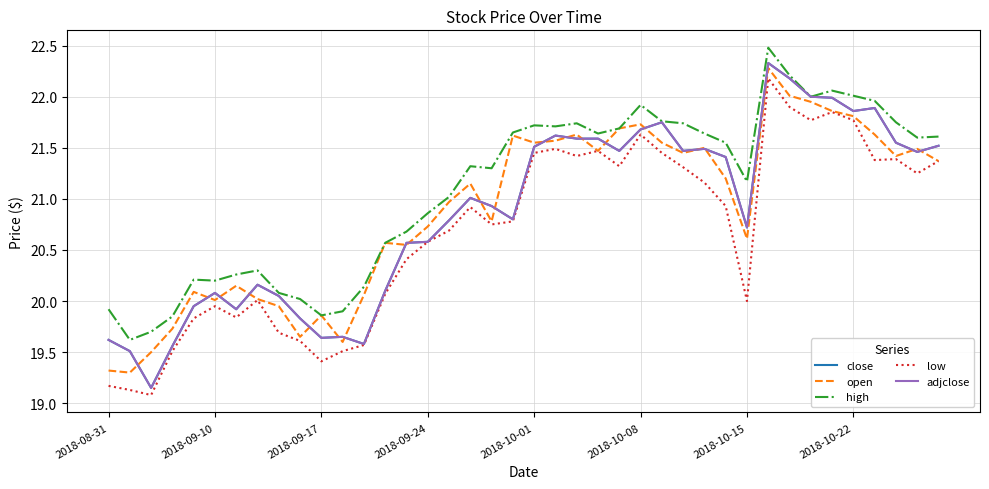

Does the chart display data point markers on the line(s)?

No